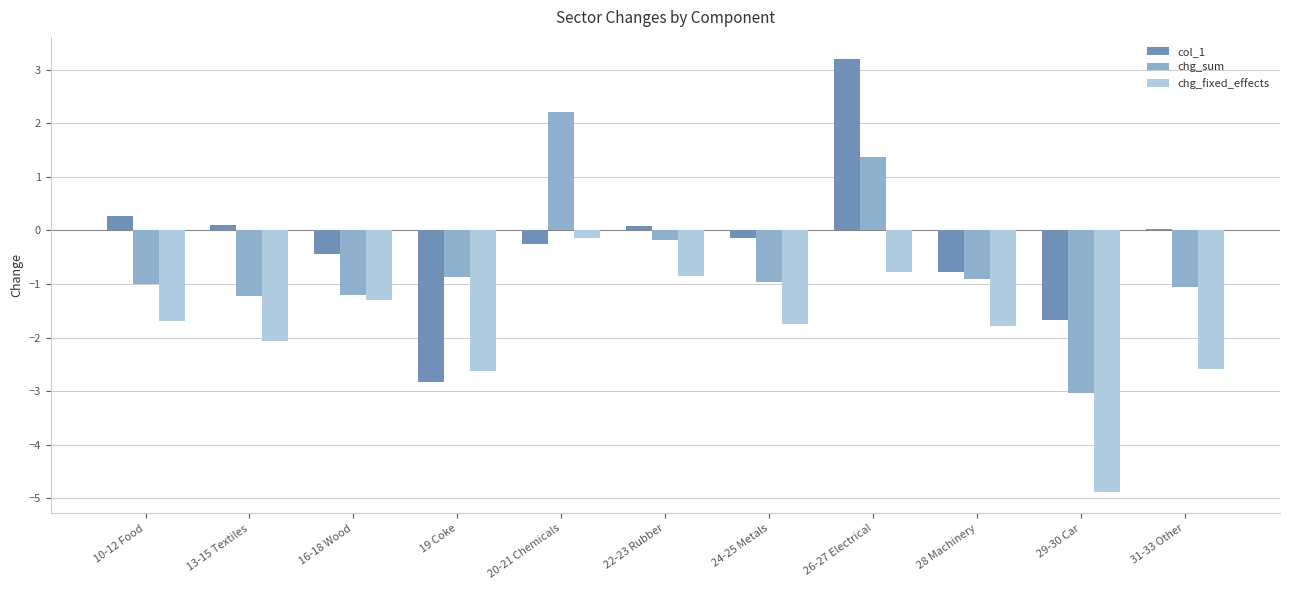

At how many categories does at least one series exceed 1?

2